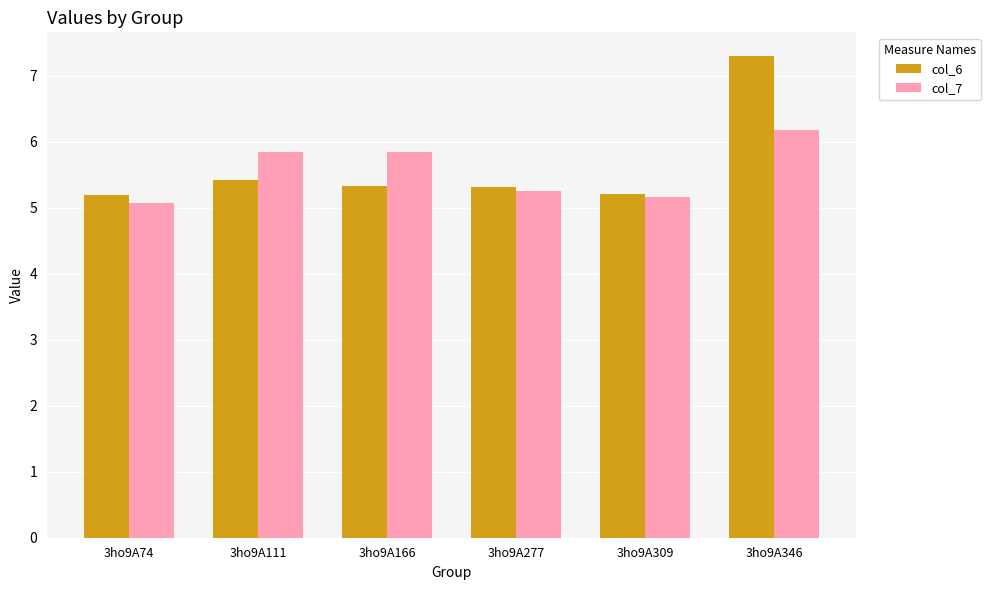

What is the sum of all col_6 values?

33.8